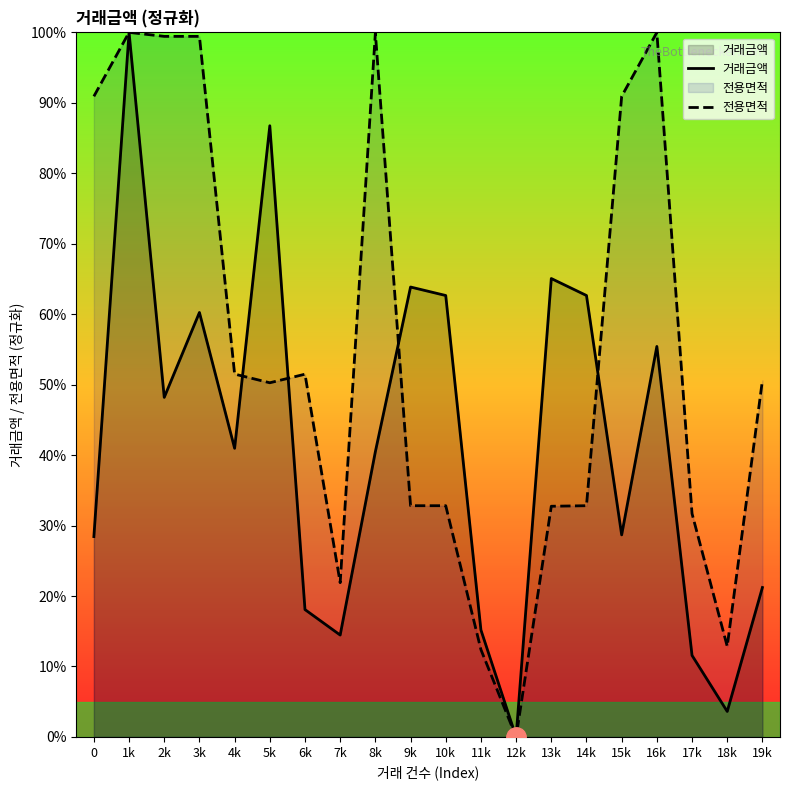

Rank the series at 2k from highest to lowest value.

전용면적, 거래금액